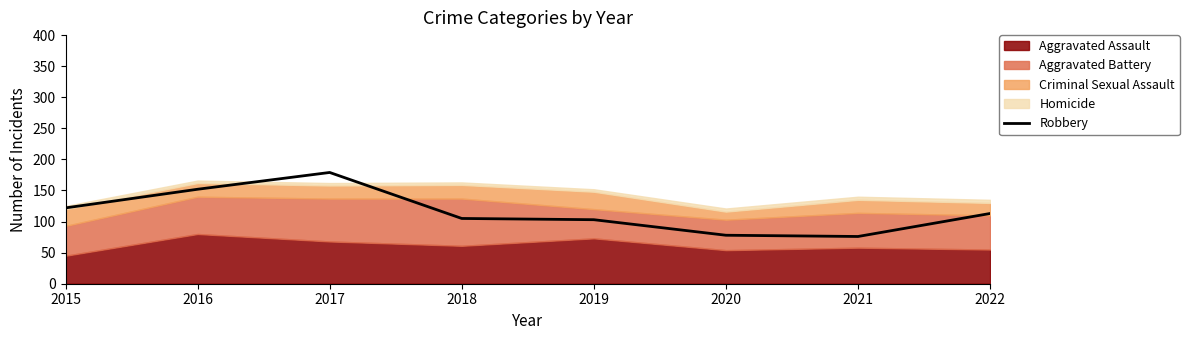

The Robbery series shows 32 at 2021. True or false?

False